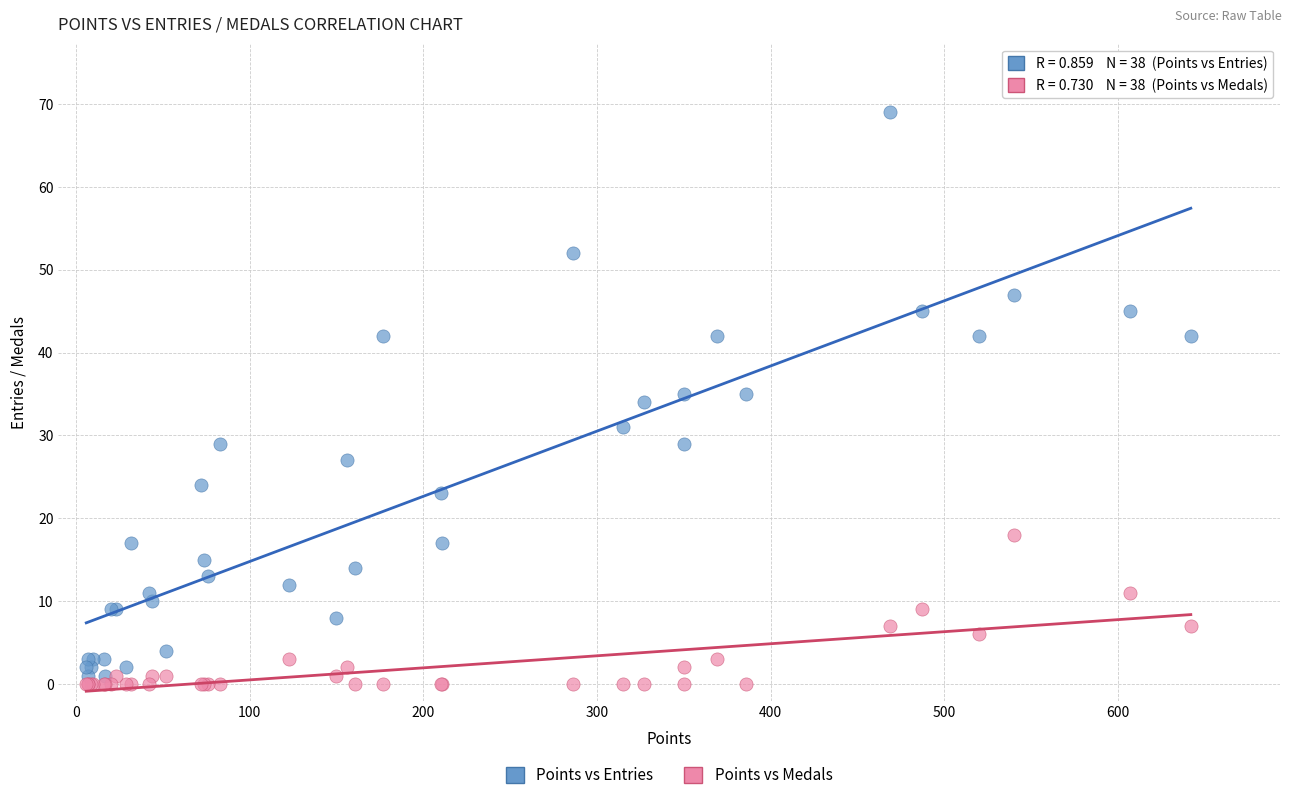

What are all the series names shown in the legend?

Points vs Entries, Points vs Medals